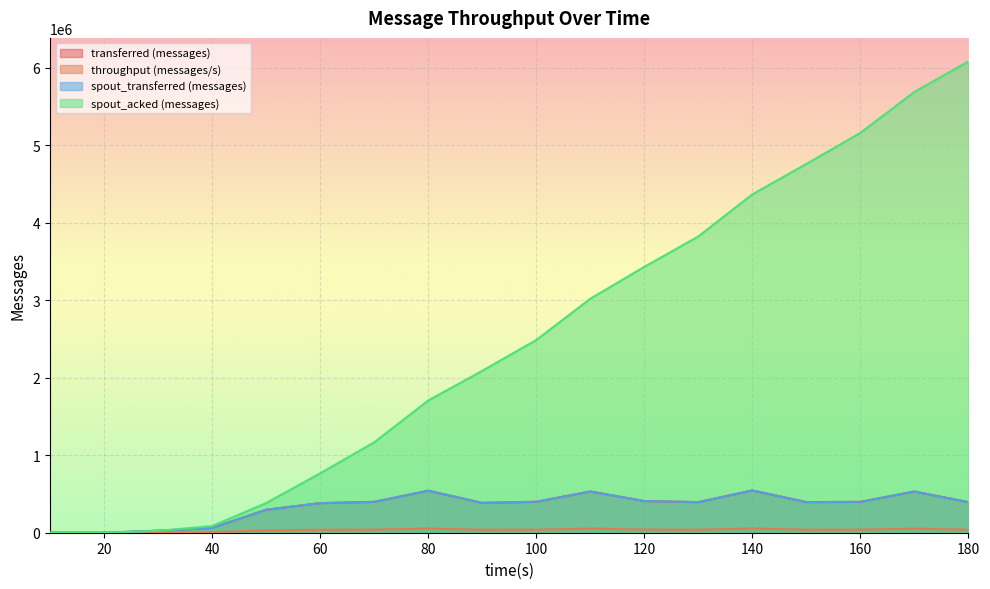

What is the value of the transferred (messages) point at the 12th from the left?

408660